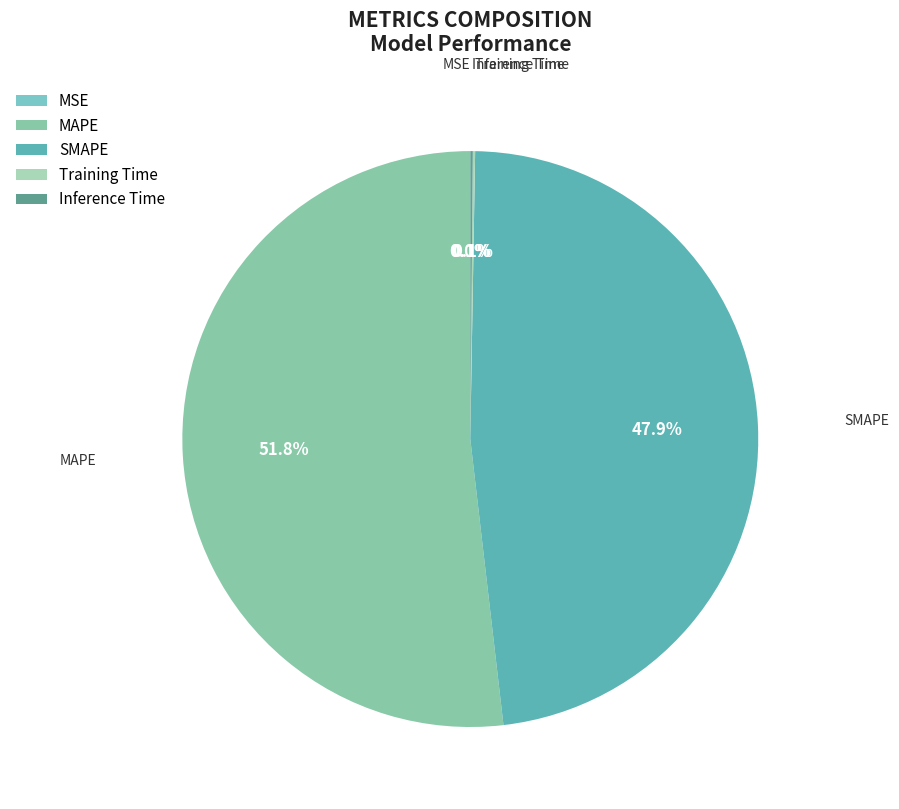

Which slice is the largest?

MAPE